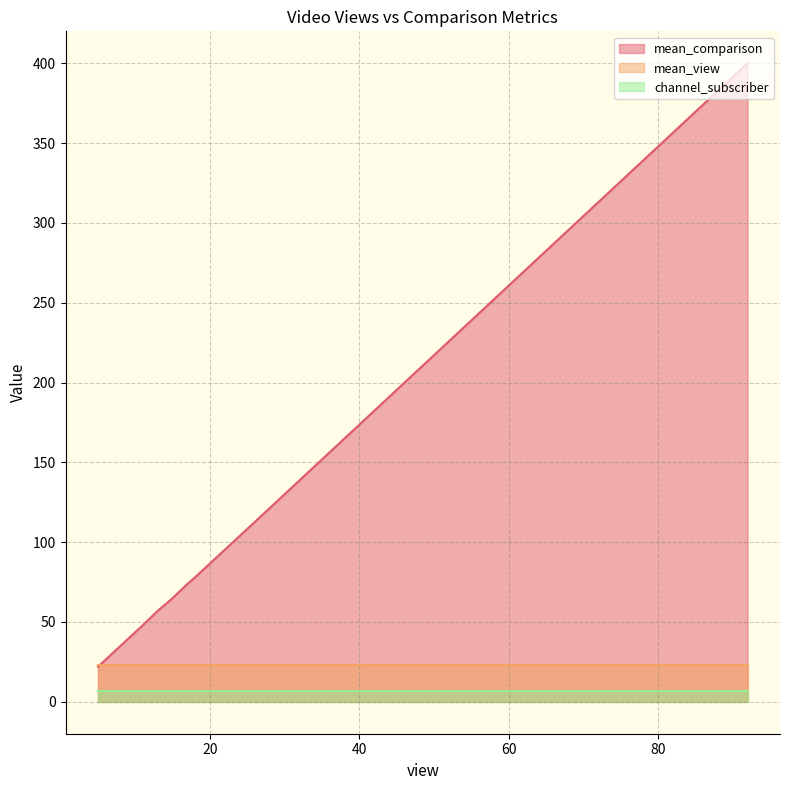

The channel_subscriber series shows 7 at 92. True or false?

True